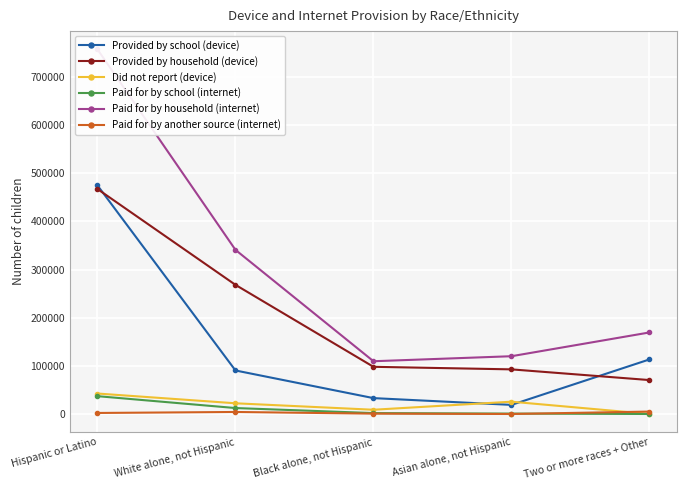

List the series in order of their peak value, highest first.

Paid for by household (internet), Provided by school (device), Provided by household (device), Did not report (device), Paid for by school (internet), Paid for by another source (internet)